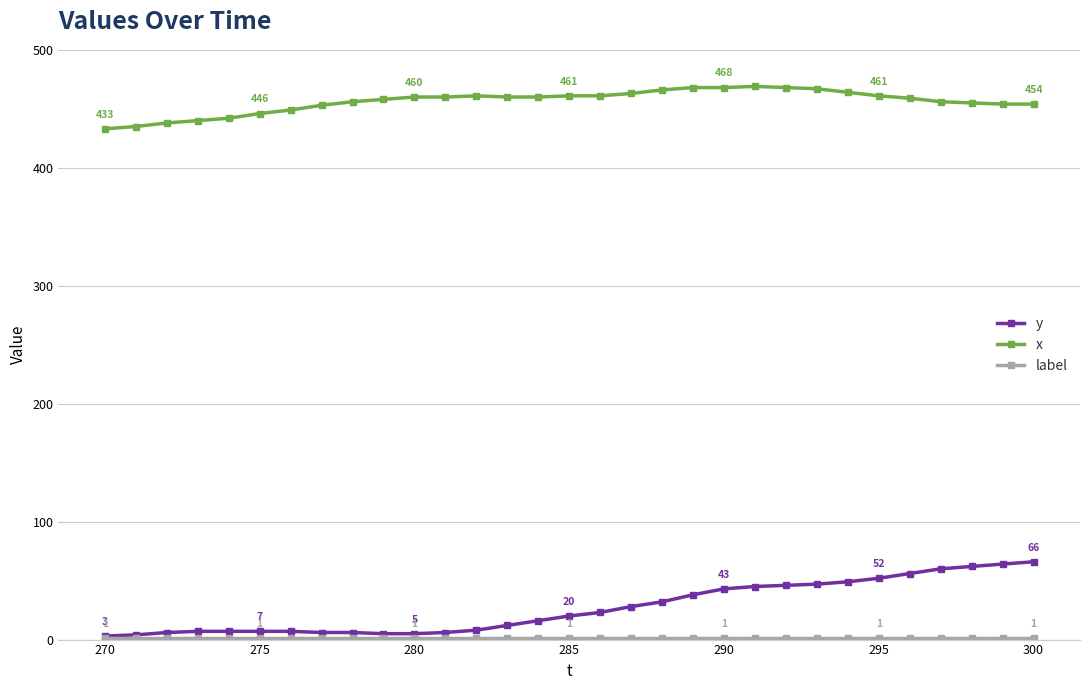

What is the minimum value for x?

433